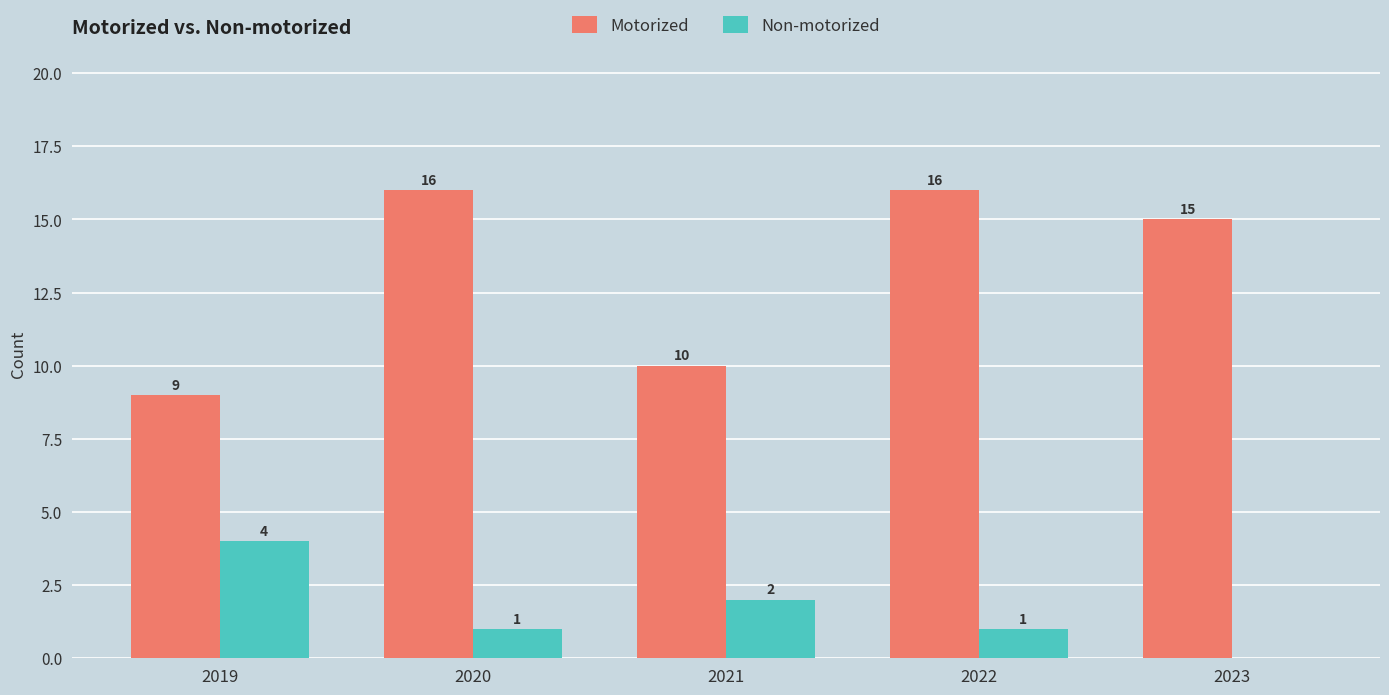

Which series has the largest total across all categories?

Motorized